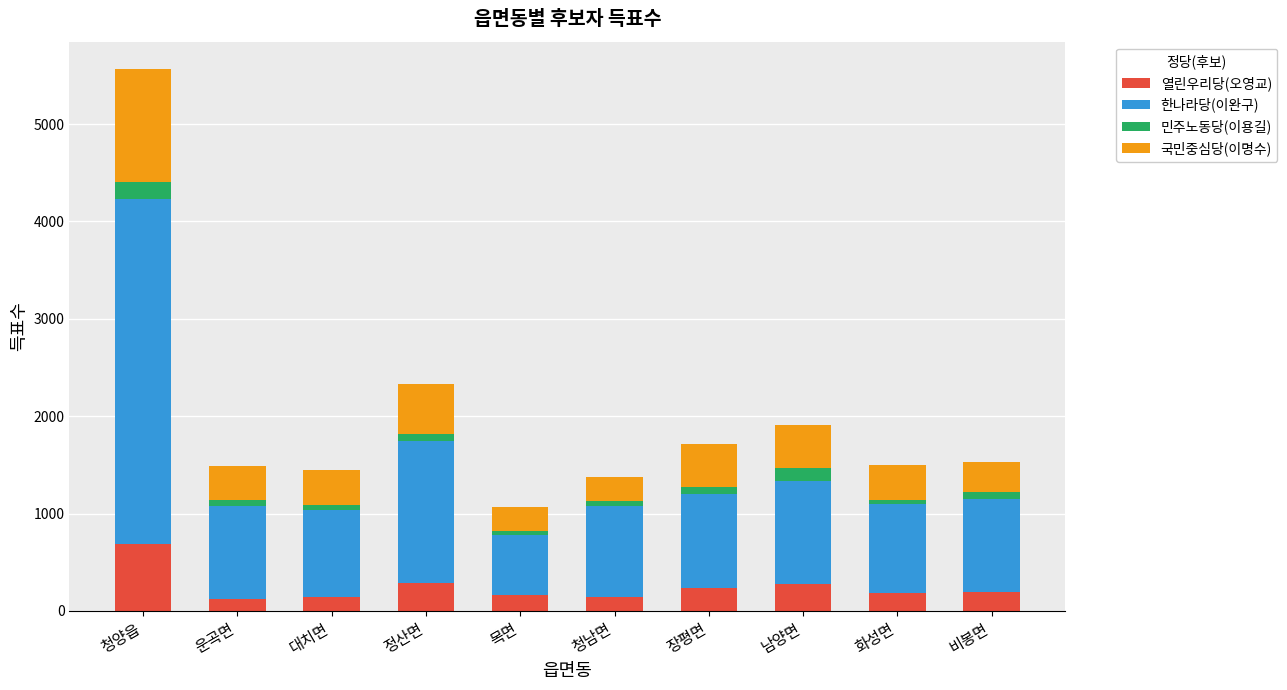

Which category has the highest value in the 열린우리당(오영교) series?

청양읍